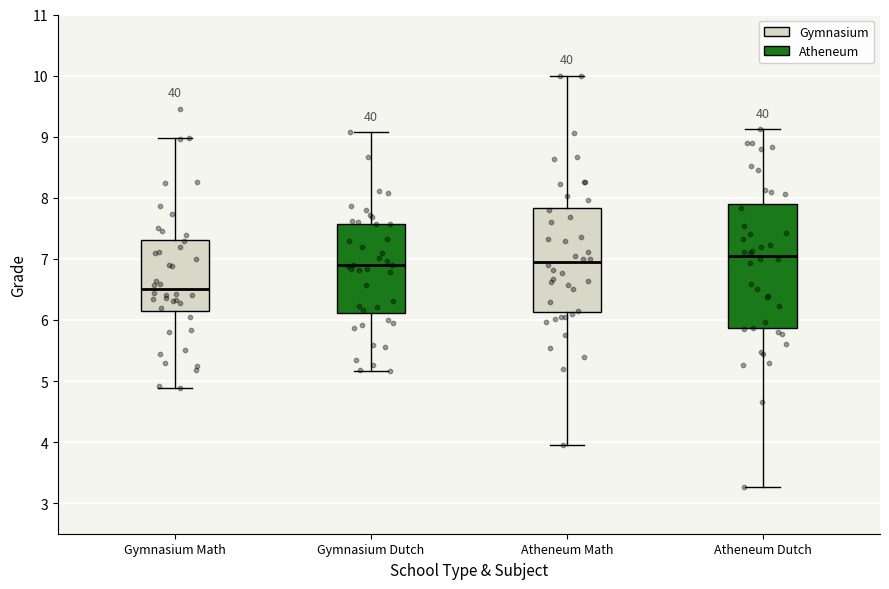

Reading left to right, read every box against the y-axis: the position of its median line, the range the box covers, and the ends of its whiskers. The values are not printed on the chart, so give them approximately, as read against the axis.

Gymnasium Math: median 6.5, box 6.2 to 7.3, whiskers 4.9 to 9.0
Gymnasium Dutch: median 6.9, box 6.1 to 7.6, whiskers 5.2 to 9.1
Atheneum Math: median 6.9, box 6.1 to 7.8, whiskers 4.0 to 10.0
Atheneum Dutch: median 7.1, box 5.9 to 7.9, whiskers 3.3 to 9.1